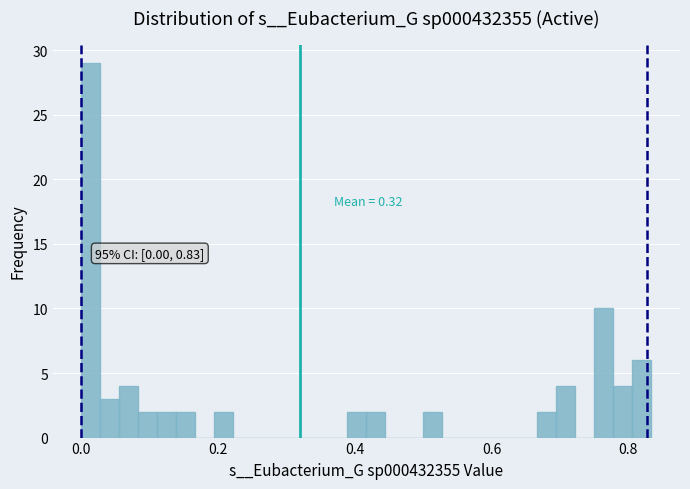

Read against the x-axis, roughly where is the centre of the tallest bar?

0.02